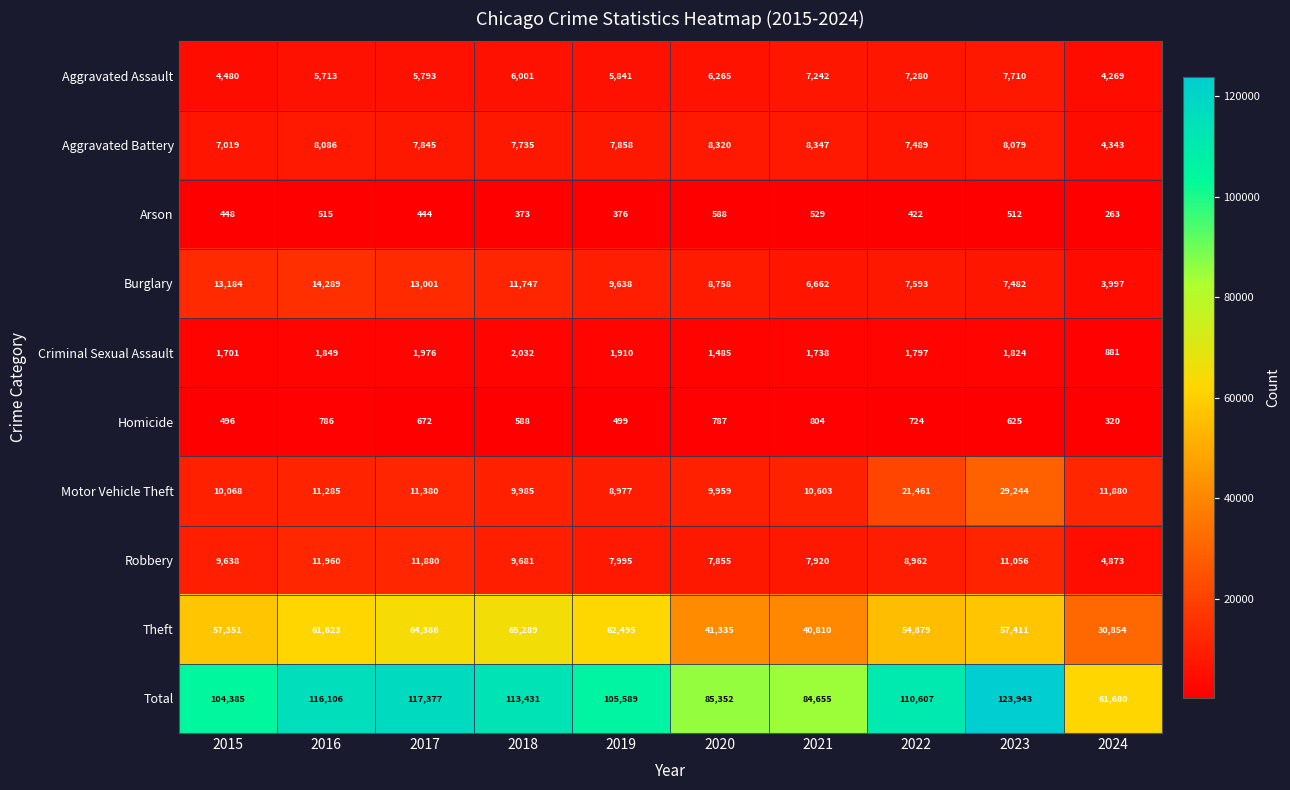

What is the average value of the Aggravated Battery series?

7512